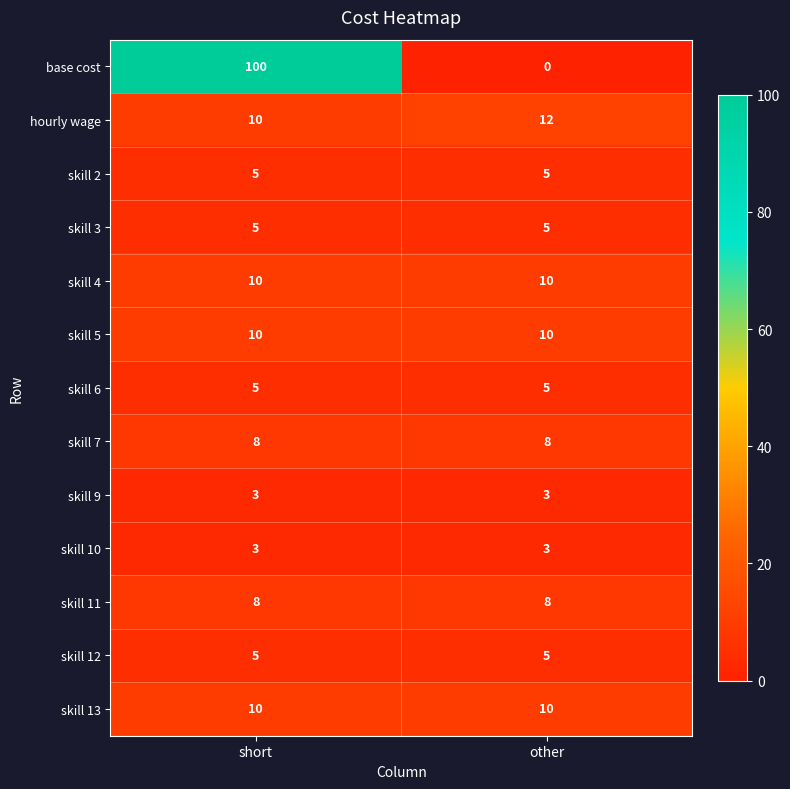

What is the difference between the highest and lowest values at other?

12